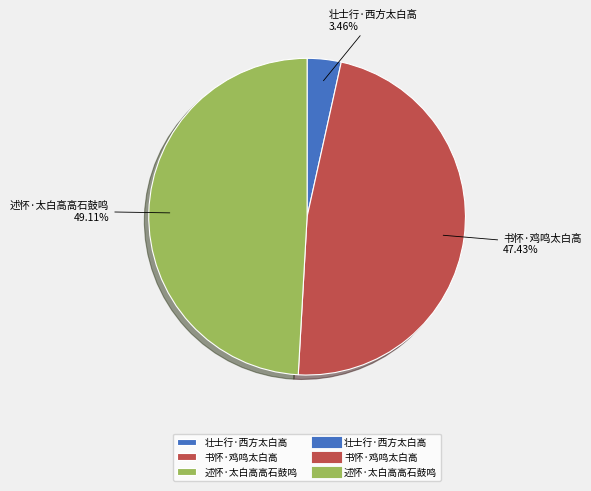

What is the largest slice in the pie chart?

述怀·太白高高石鼓鸣